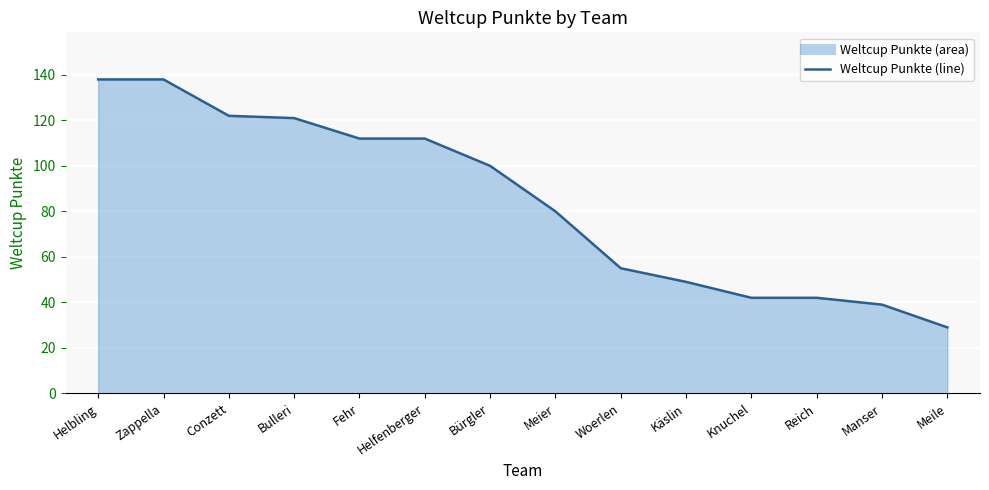

How many distinct data groups are displayed?

1